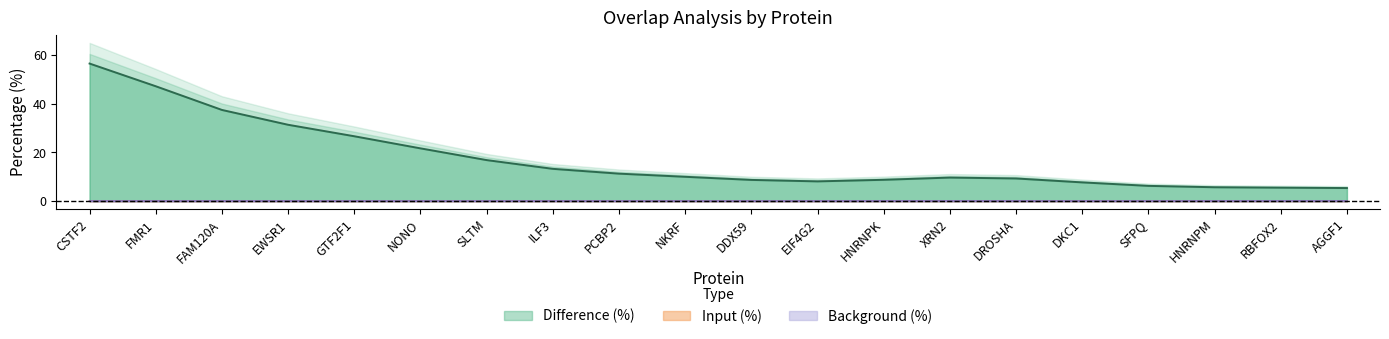

Is the value of Background (%) at XRN2 greater than the value of Input (%) at EIF4G2?

Yes